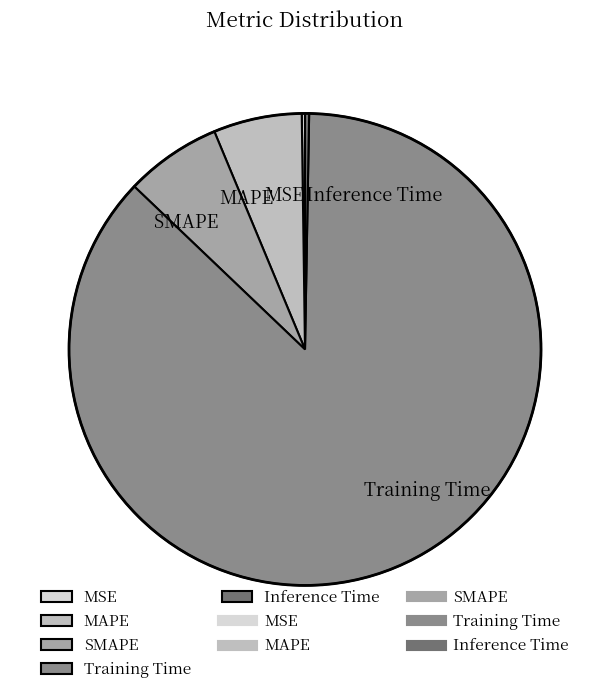

What is the majority slice?

Training Time